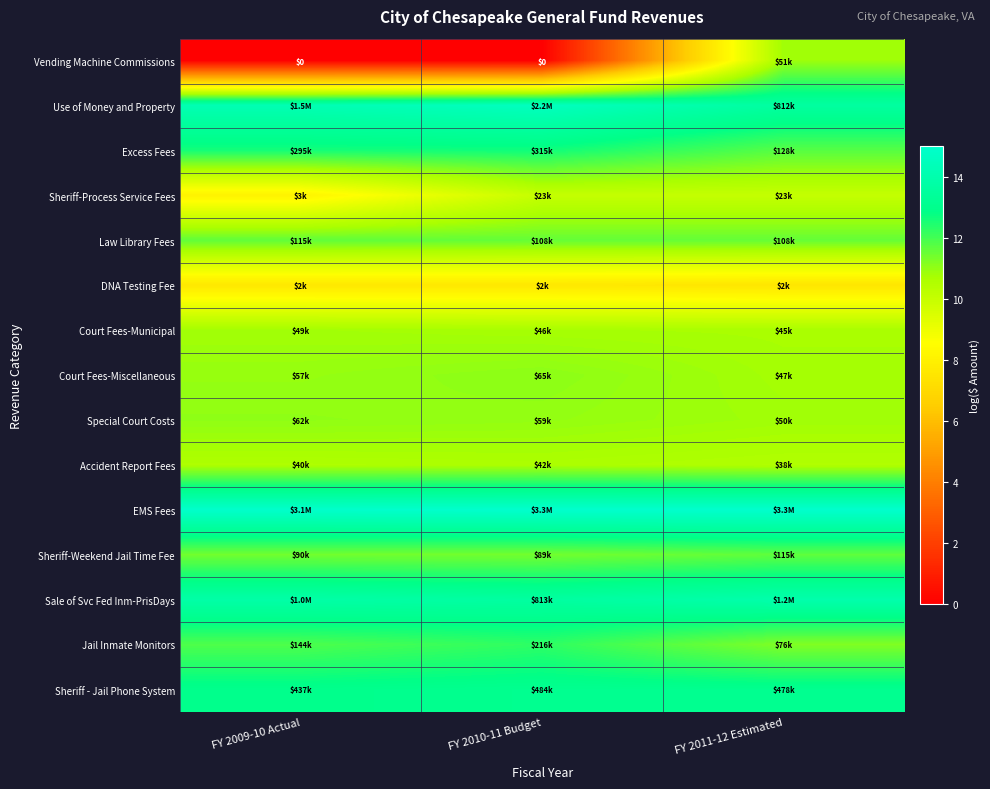

True or false: Special Court Costs has a value of 10.8 at FY 2011-12 Estimated.

True